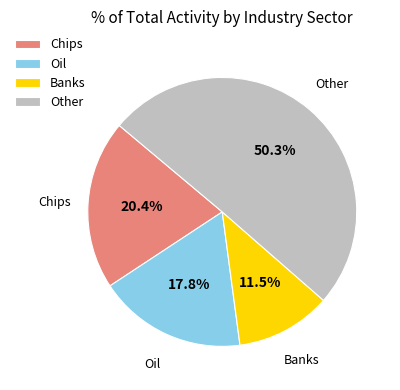

Rank the categories by value from highest to lowest.

Other, Chips, Oil, Banks